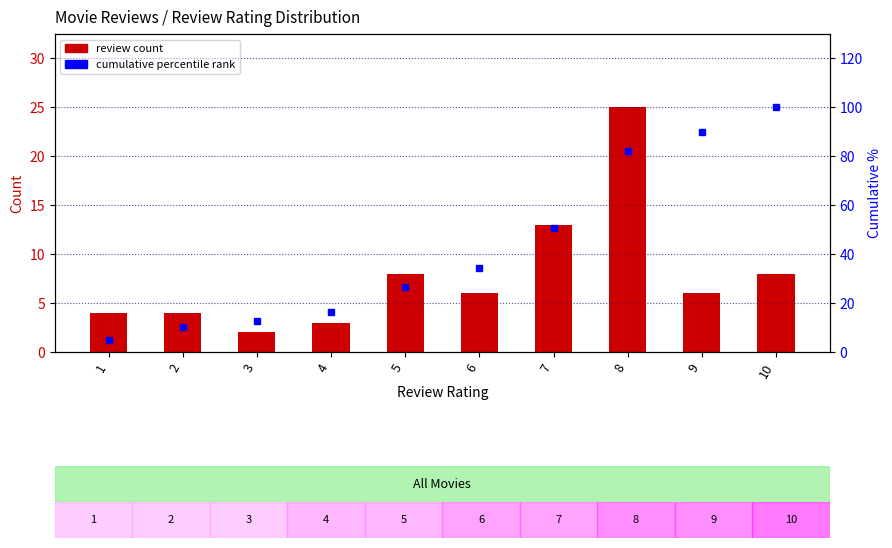

List the labels in order of review count value, smallest first.

3, 4, 1, 2, 6, 9, 5, 10, 7, 8